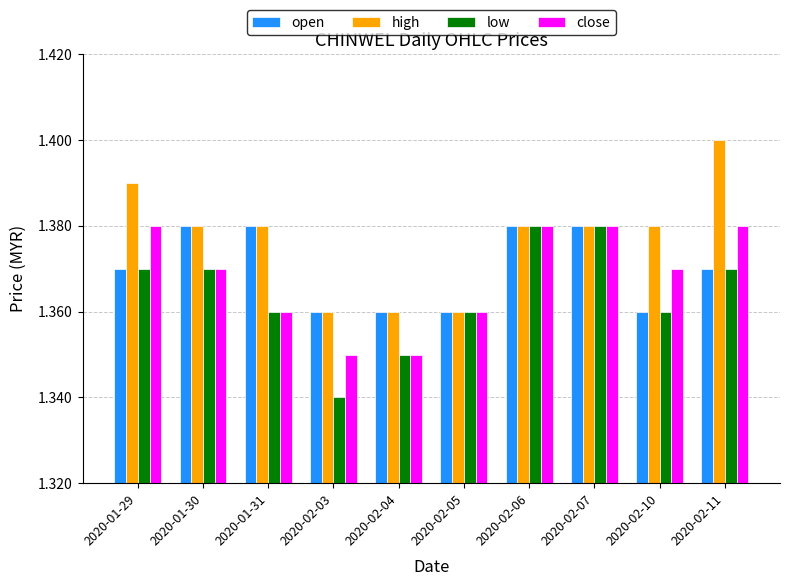

Is it true that open equals 2.0 at 2020-01-31?

False